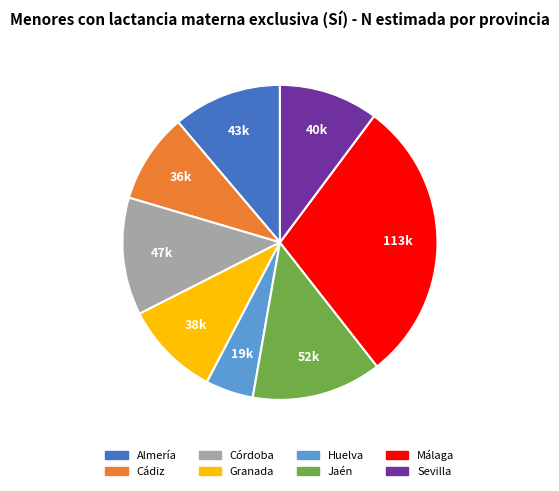

Which slice is the smallest?

Huelva